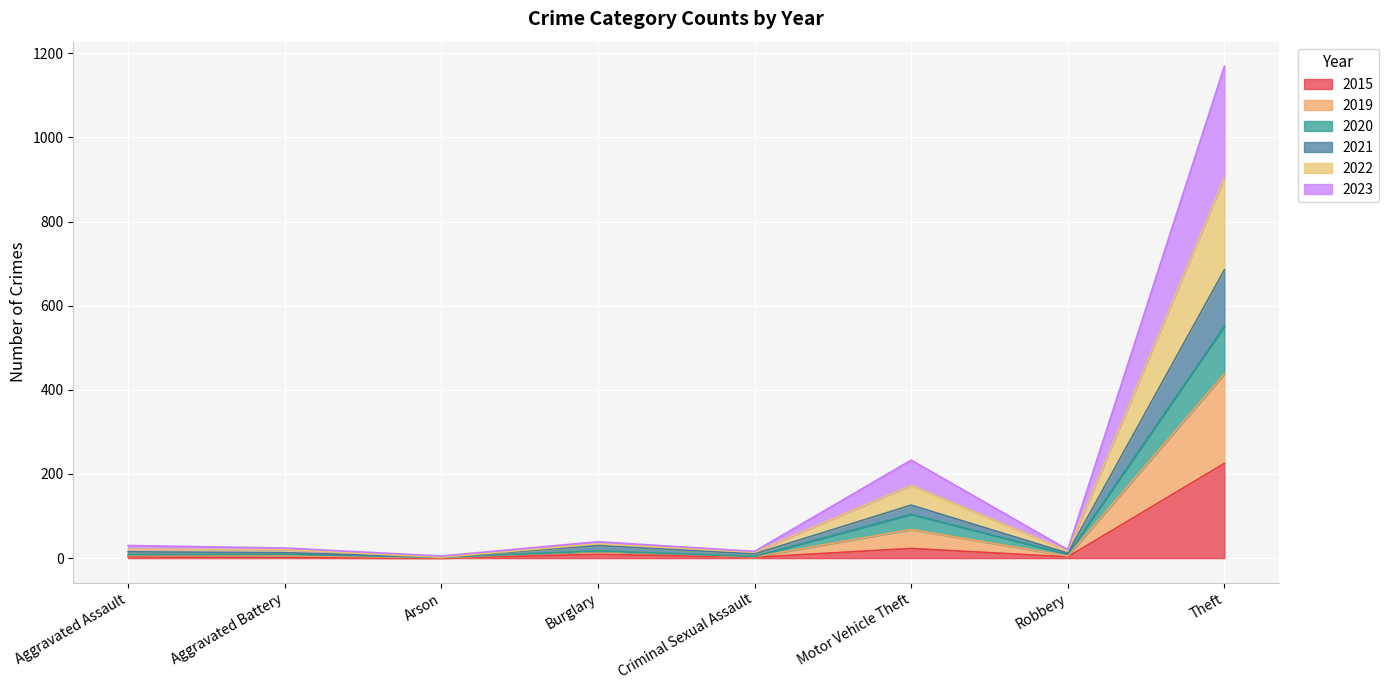

Does the chart display data point markers on the line(s)?

No